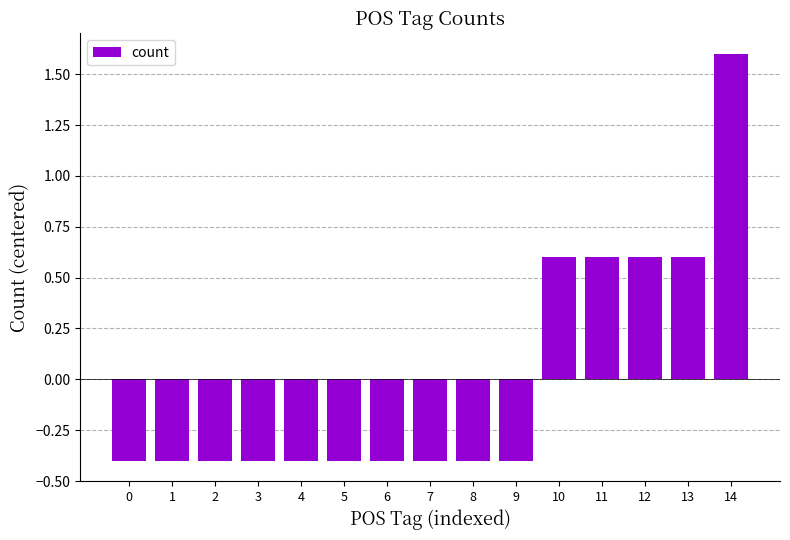

How many distinct data groups are displayed?

1